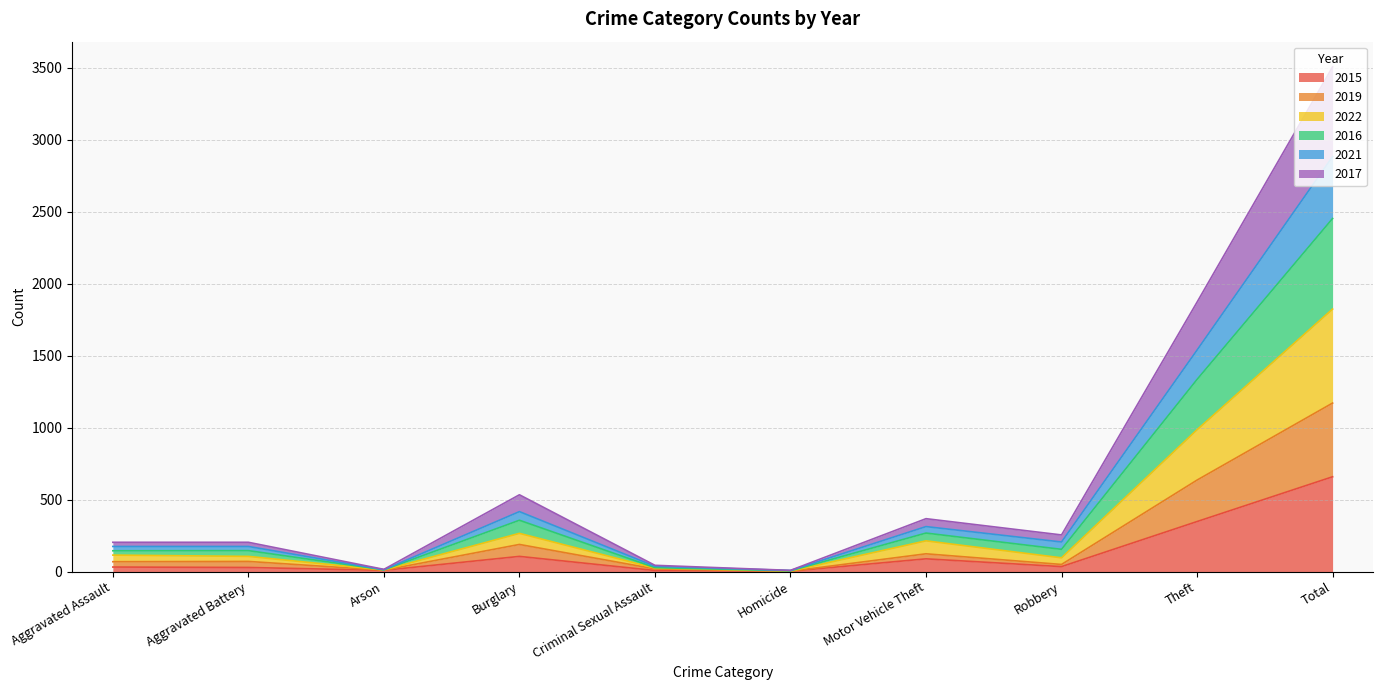

What is the value of the 2019 point at the 10th from the left?

1171